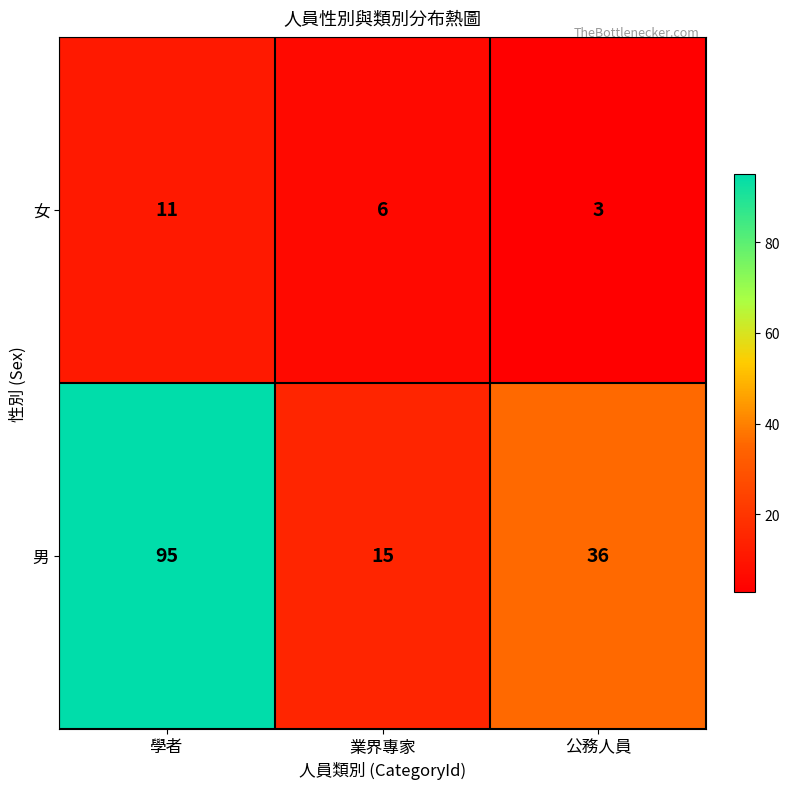

Reading right to left, extract all data points from this chart.

女: 3	6	11
男: 36	15	95